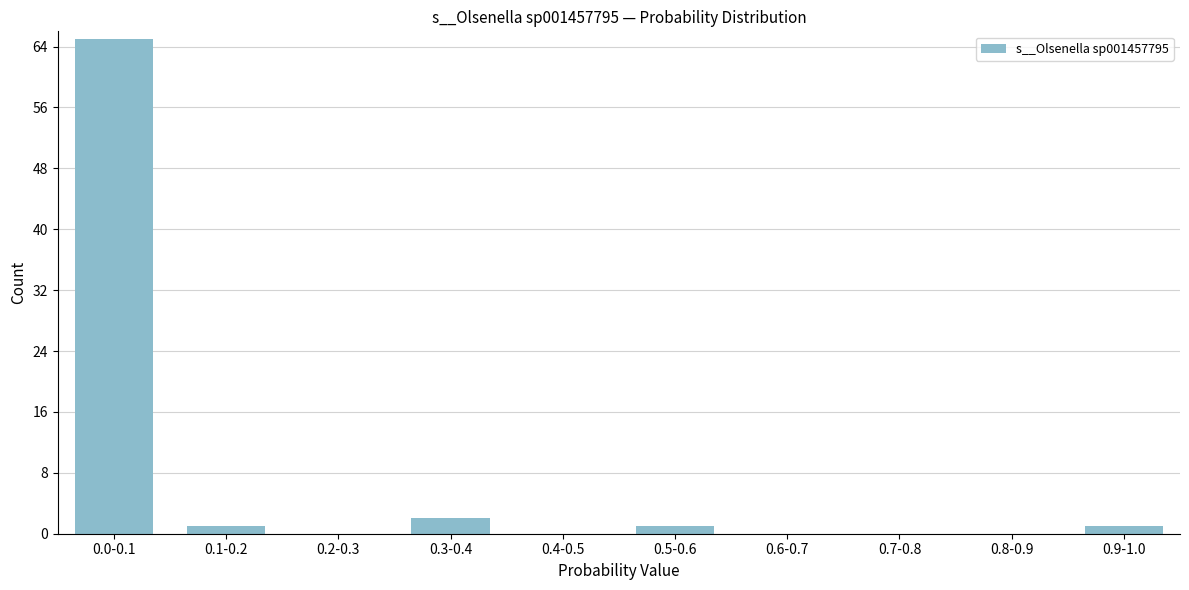

Reading right to left, list all the values displayed in this chart.

0.9-1.0=1	0.8-0.9=0	0.7-0.8=0	0.6-0.7=0	0.5-0.6=1	0.4-0.5=0	0.3-0.4=2	0.2-0.3=0	0.1-0.2=1	0.0-0.1=65